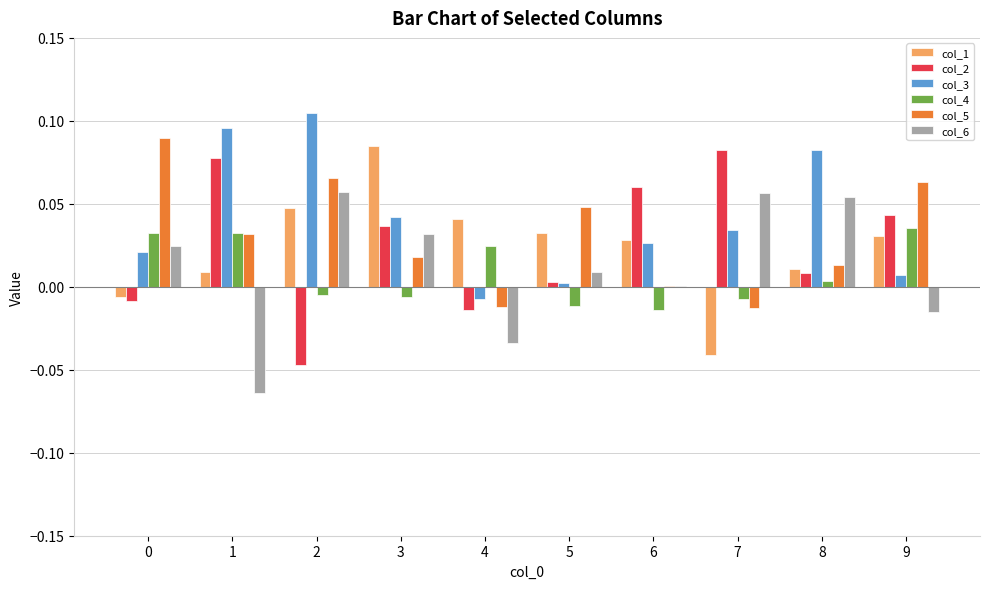

What are all the series names shown in the legend?

col_1, col_2, col_3, col_4, col_5, col_6